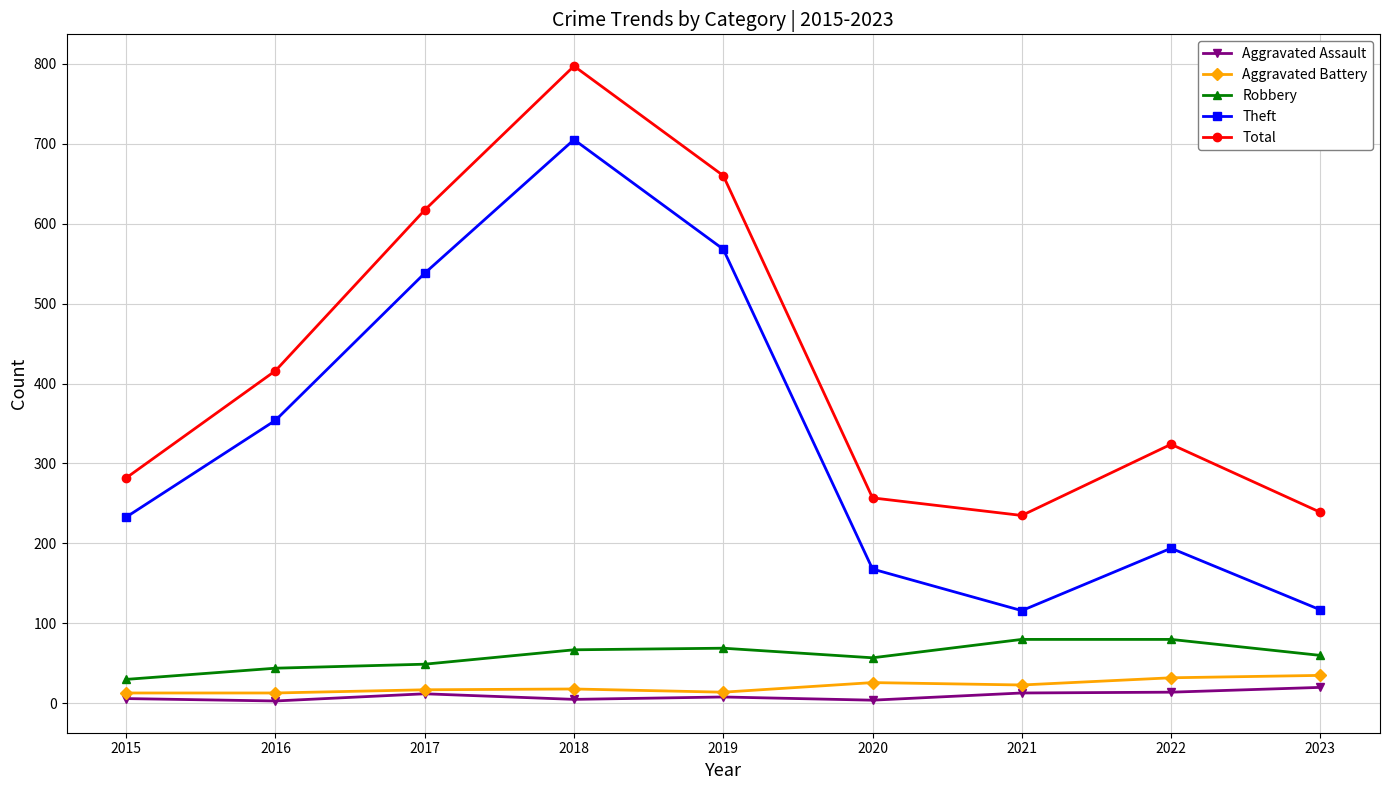

True or false: Total has a value of 326 at 2018.

False